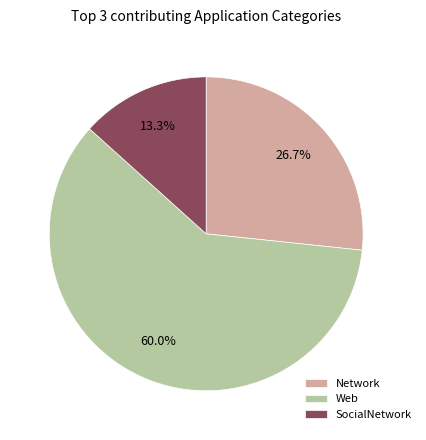

Which slice is the largest?

Web